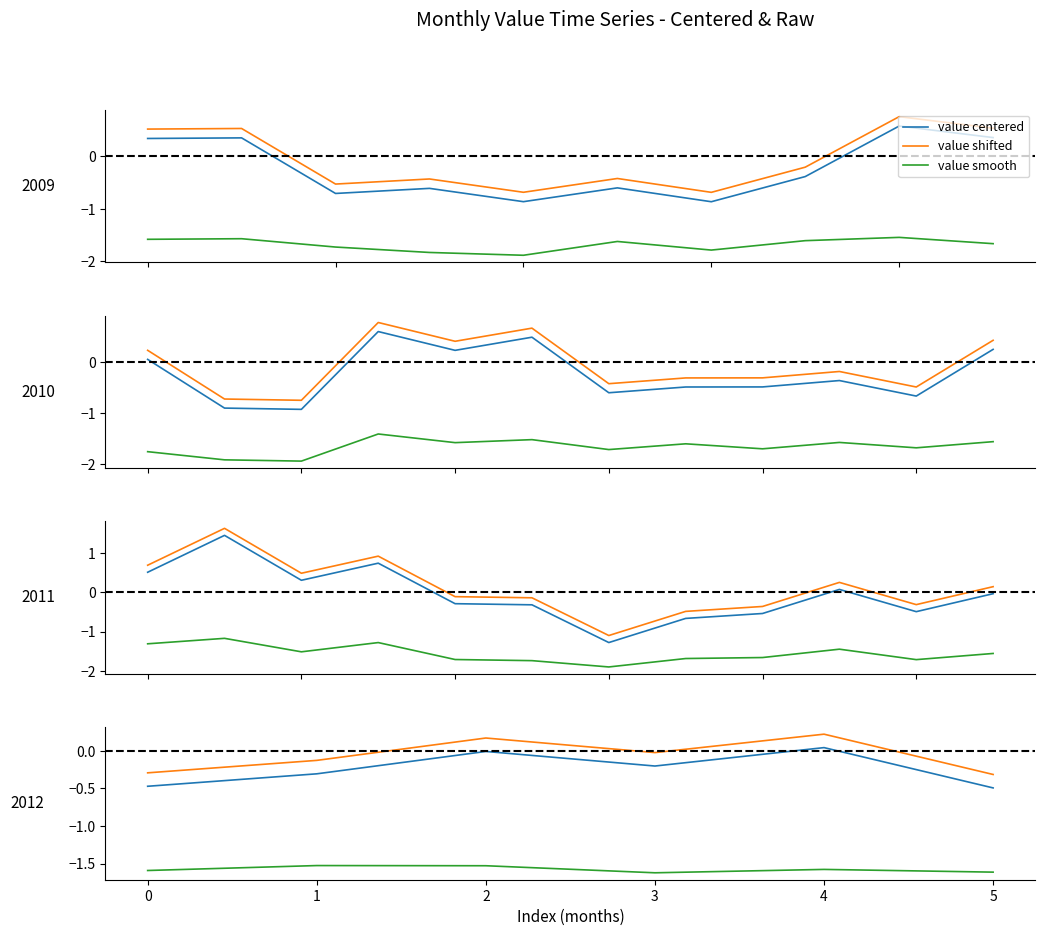

How many negative values does the value centered series have?

5